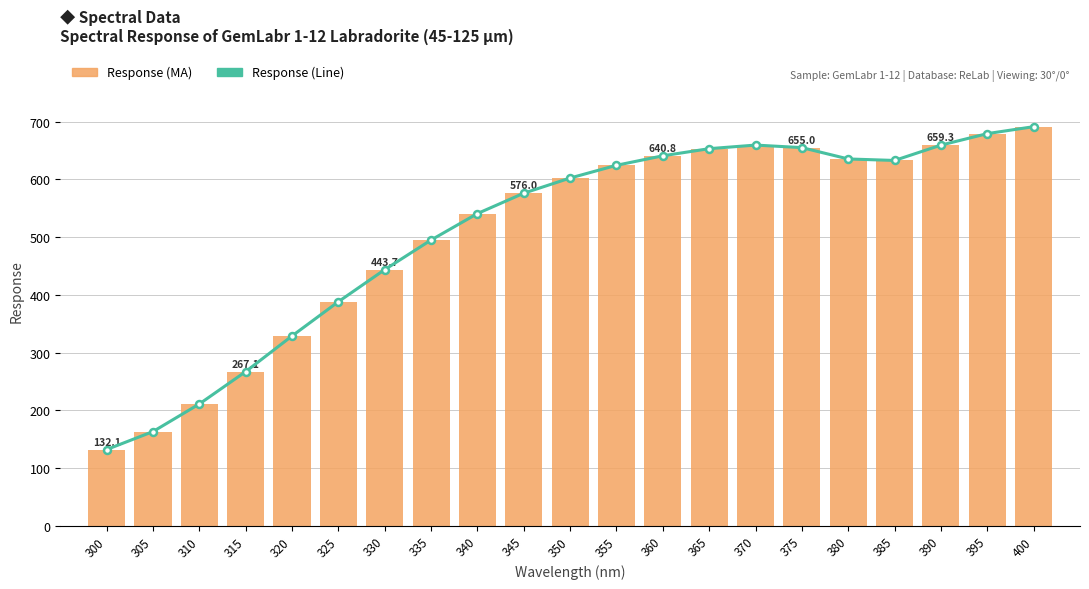

What is the difference between the maximum and minimum values in the Response (Bar) series?

559.1